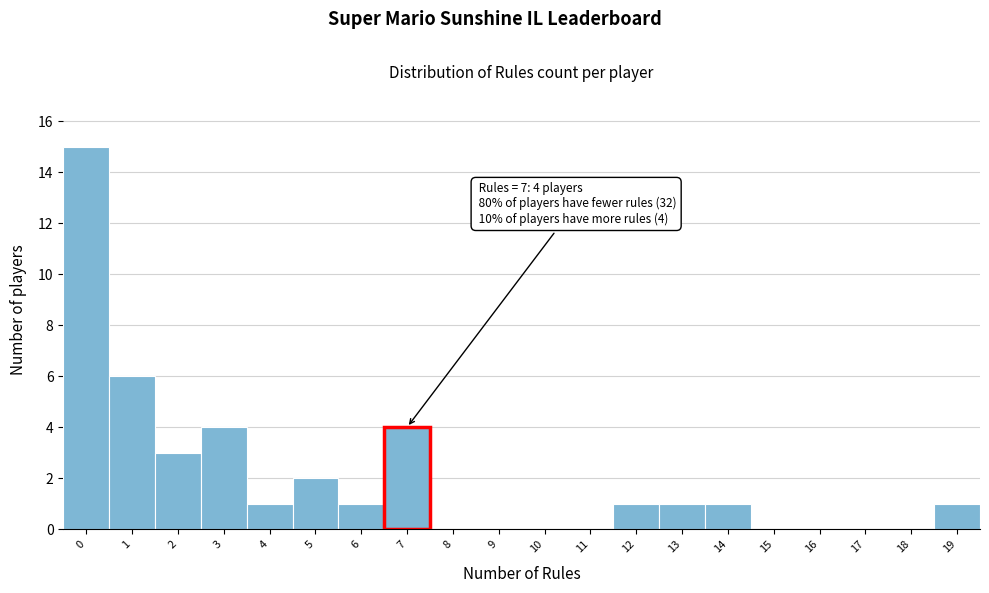

Which range on the x-axis has the tallest bar?

-0.5 to 0.5